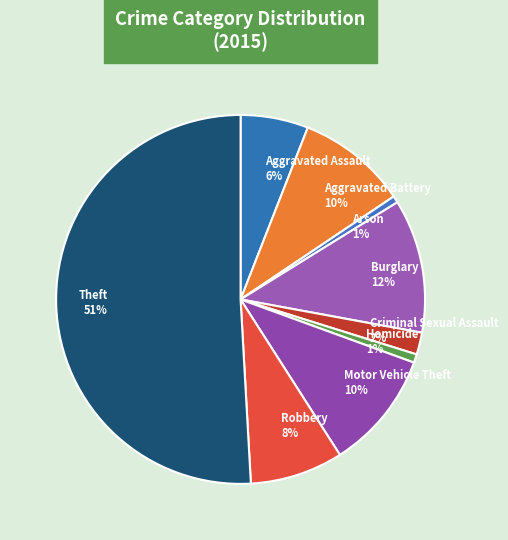

Is the sum of Motor Vehicle Theft 10% and Criminal Sexual Assault 2% greater than half?

No